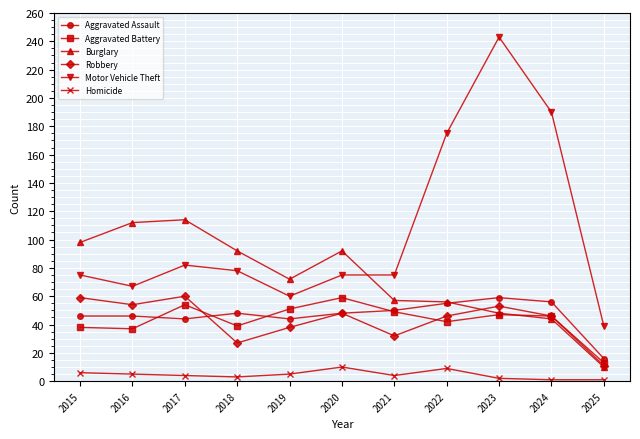

Where does the Burglary series first go above 72?

2015